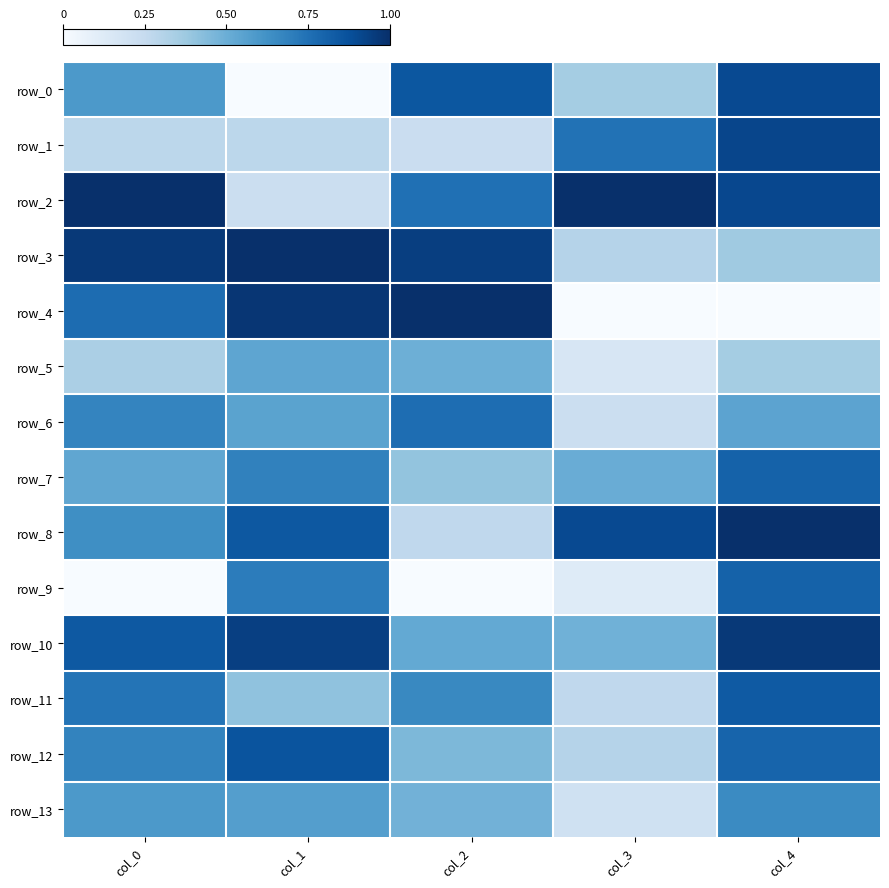

What is the sum of the row_1 values at col_4 and col_3?

1.7